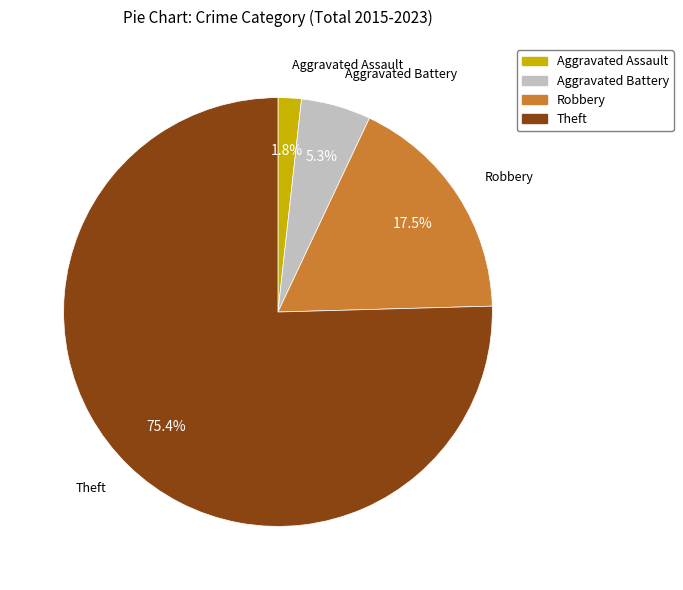

What is the ratio of the value at Robbery to the value at Aggravated Battery?

3.3